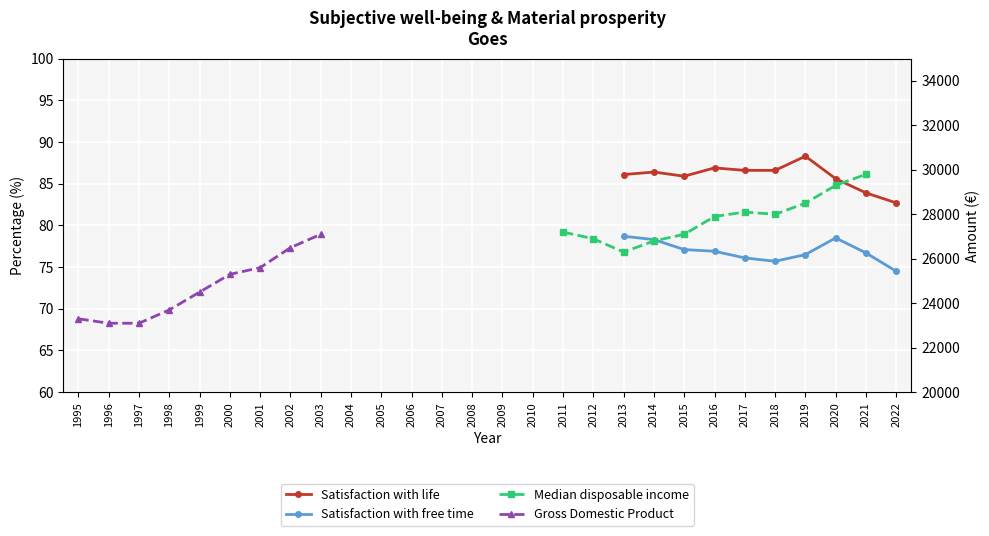

The value of Satisfaction with life at 2020 is 124.0. True or false?

False